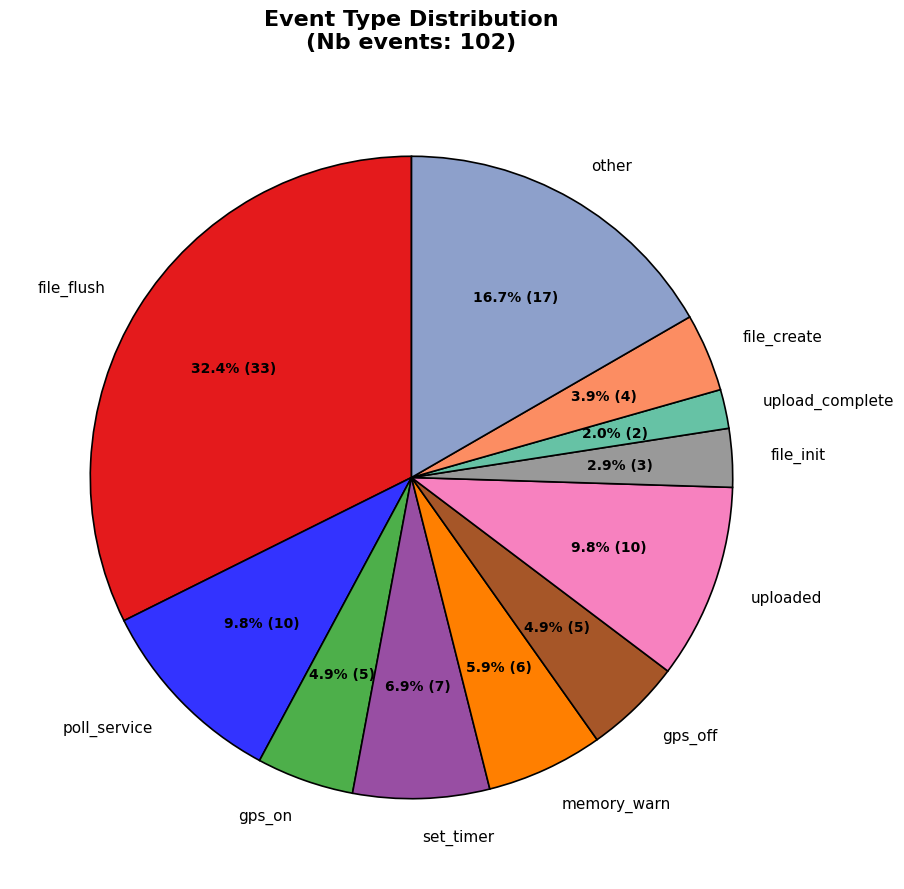

What portion of the pie excludes memory_warn?

94.1%